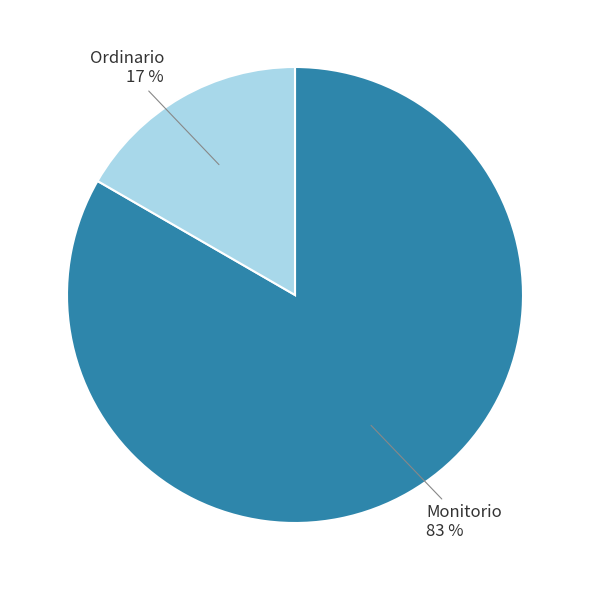

What percentage is the Ordinario slice, to the nearest percent?

17%